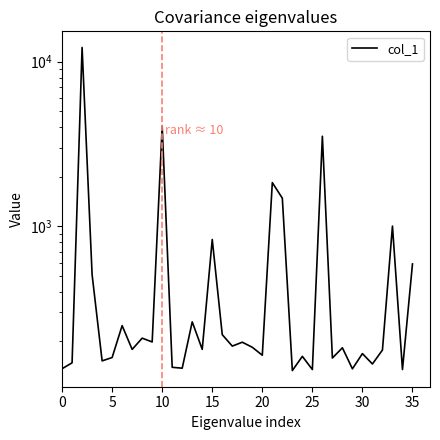

Which has a higher value, 28 or 24?

28